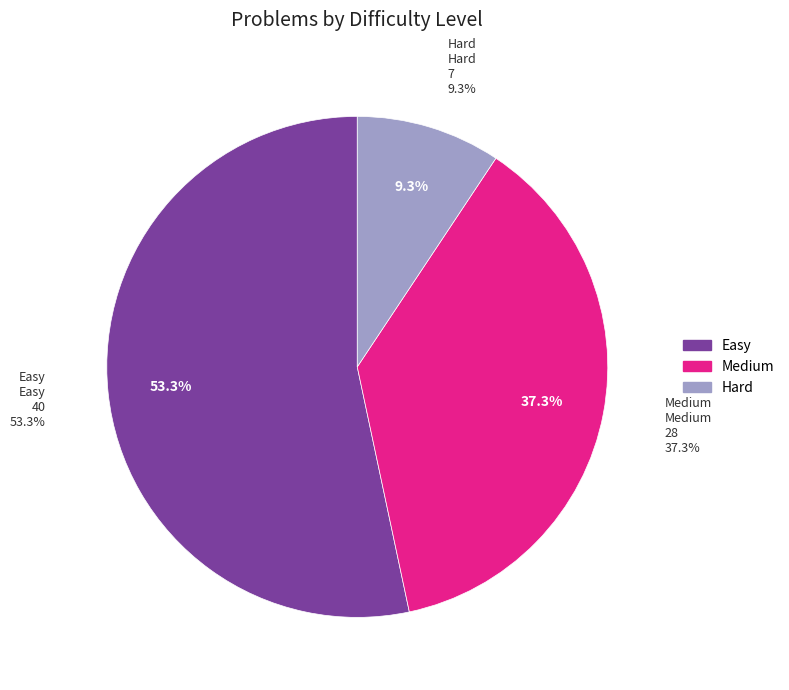

To the nearest percent, what percentage of the pie is Easy?

53%